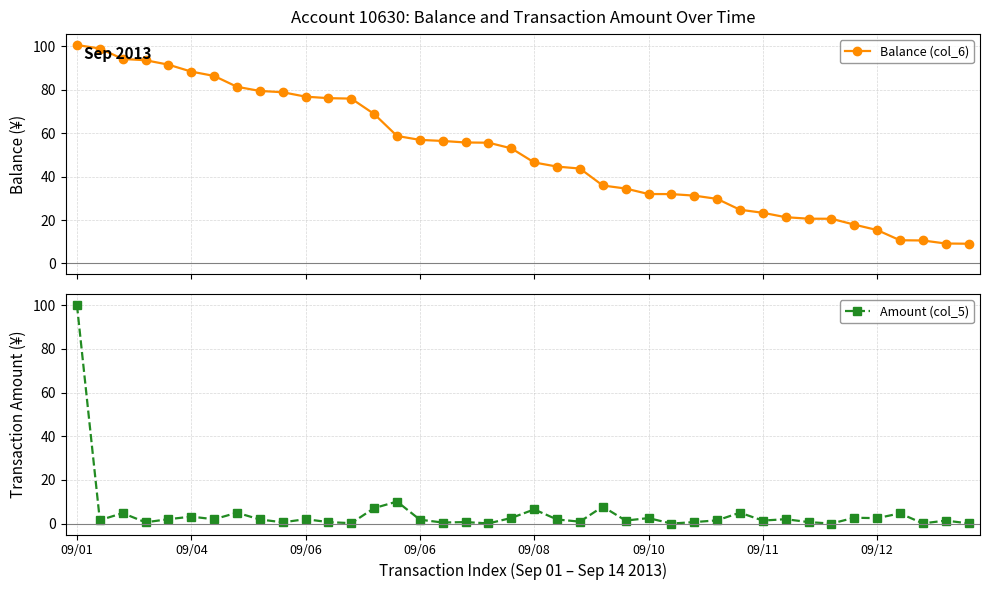

True or false: Balance (col_6) and Amount (col_5) cross at least once.

False